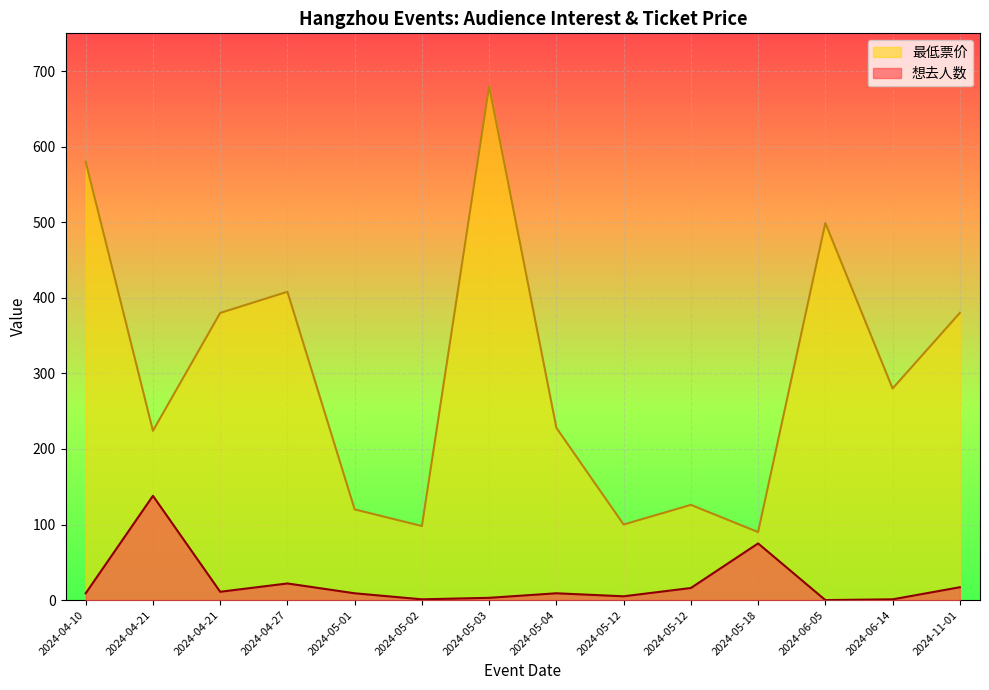

Which series changed the most between 2024-05-02 and 2024-05-12?

最低票价